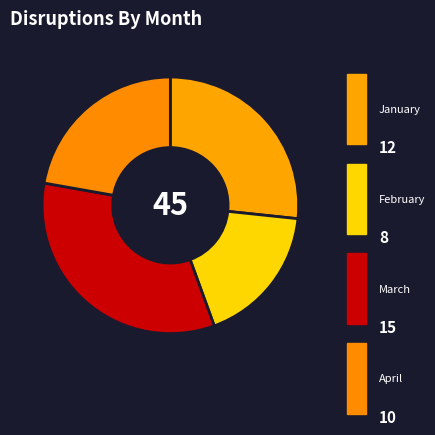

To the nearest percent, what portion does March represent?

33%